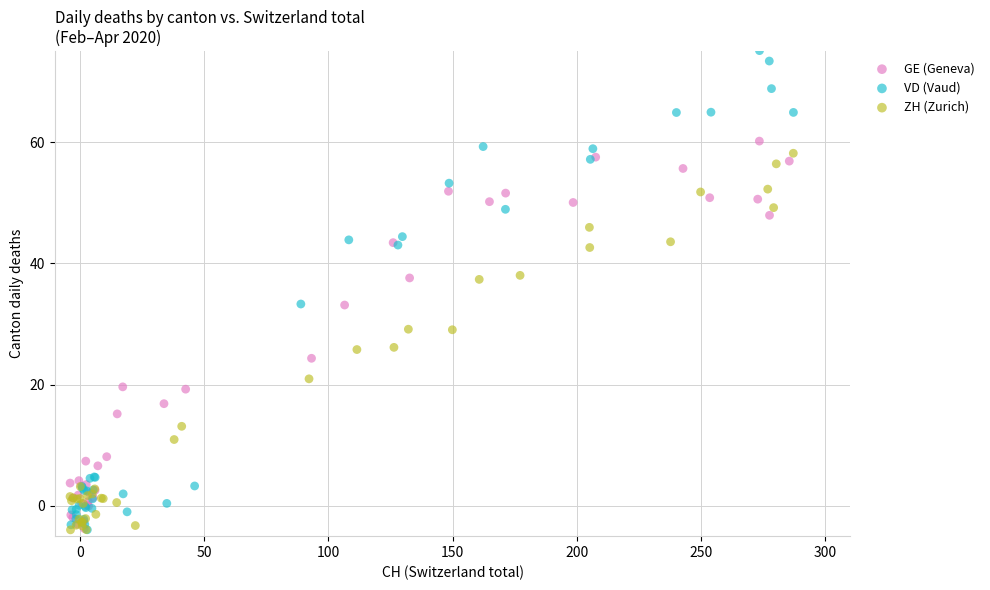

Which series has the largest Y range (max minus min)?

VD (Vaud)